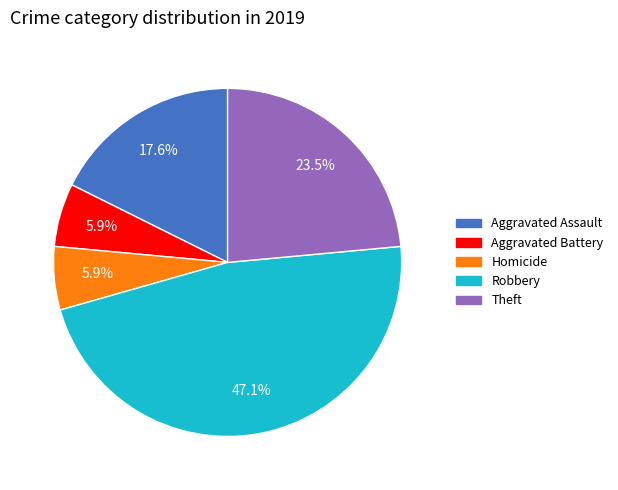

Is there a majority slice in this chart?

No